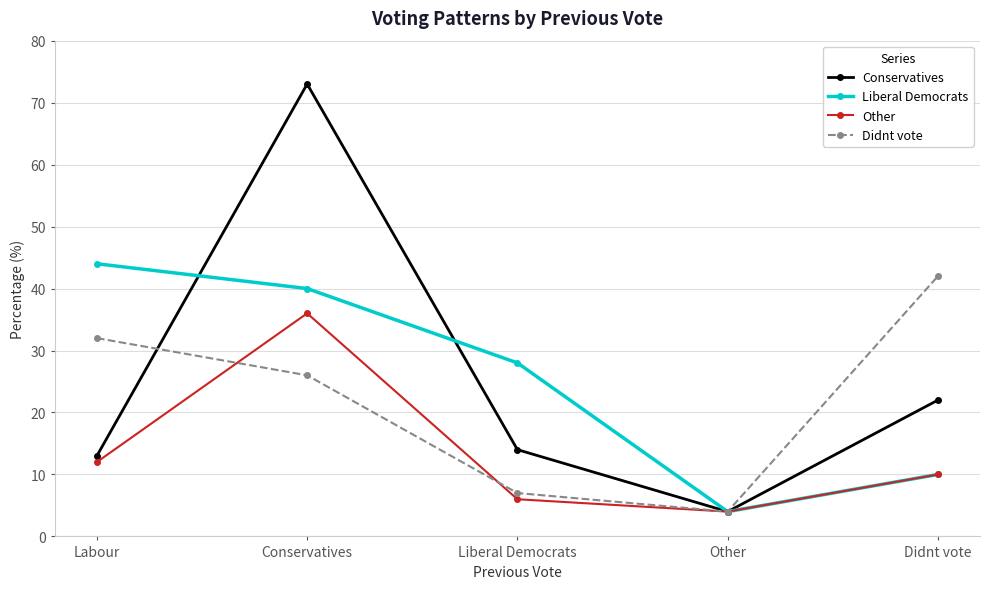

Reading right to left, list all the values displayed in this chart.

Conservatives: Didnt vote=22	Other=4	Liberal Democrats=14	Conservatives=73	Labour=13
Liberal Democrats: Didnt vote=10	Other=4	Liberal Democrats=28	Conservatives=40	Labour=44
Other: Didnt vote=10	Other=4	Liberal Democrats=6	Conservatives=36	Labour=12
Didnt vote: Didnt vote=42	Other=4	Liberal Democrats=7	Conservatives=26	Labour=32